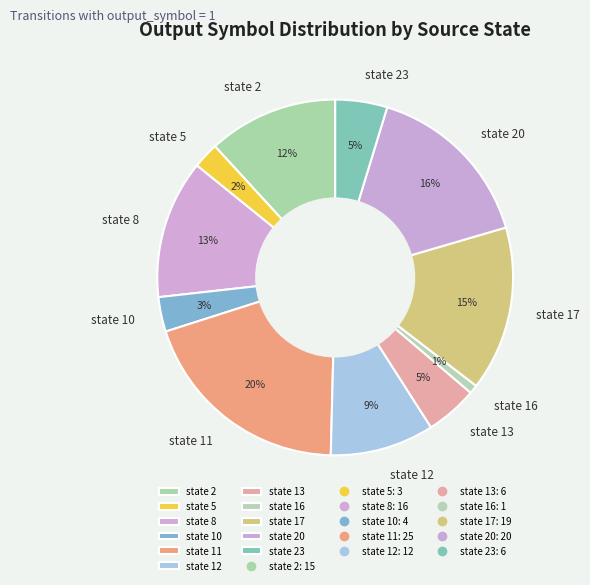

Is the sum of state 16 and state 5 greater than half?

No